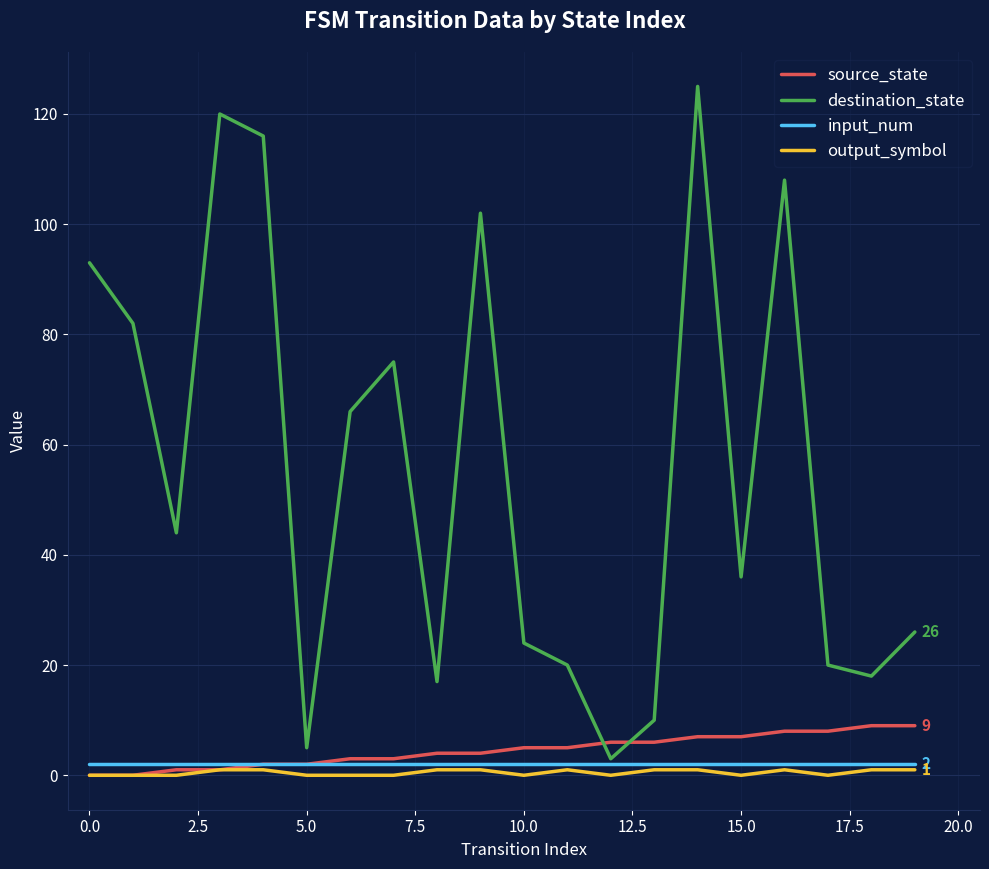

Which series has the largest range (max minus min)?

destination_state